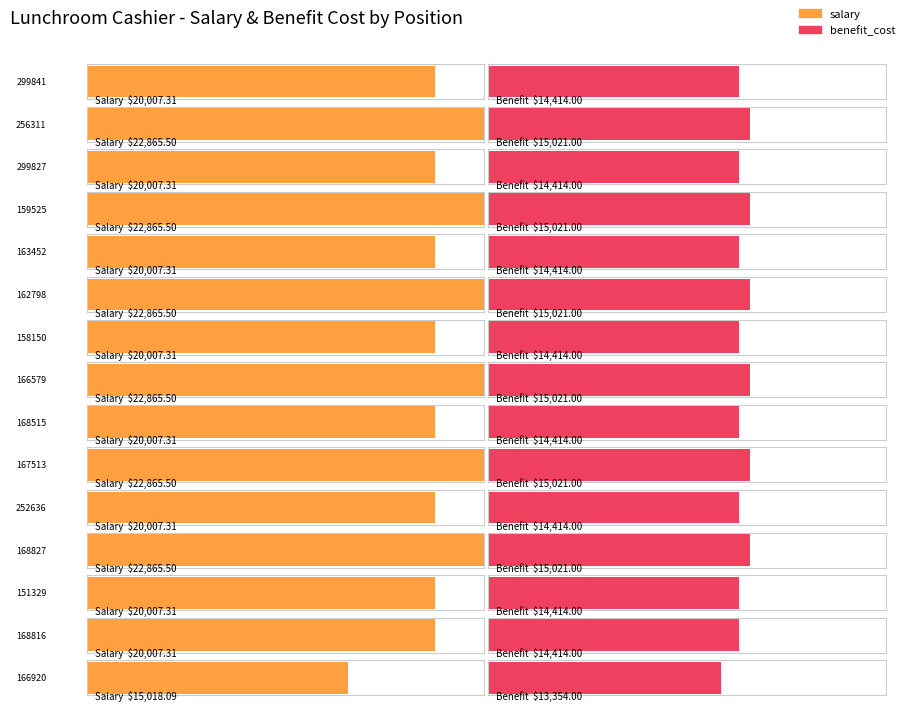

What is the difference between the maximum and minimum values in the benefit_cost series?

1667.0